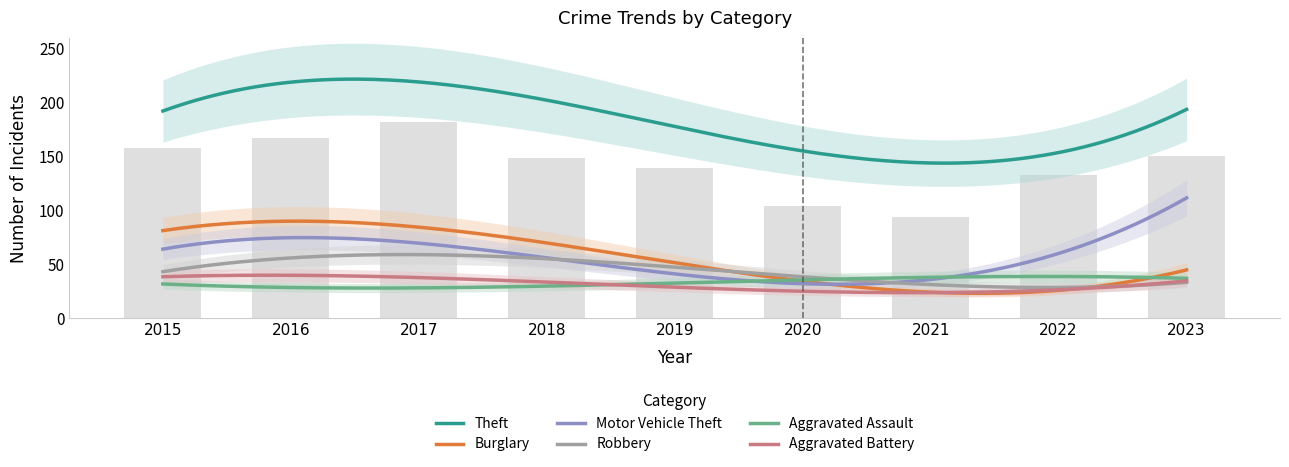

Which category has the highest value in the Motor Vehicle Theft series?

2023